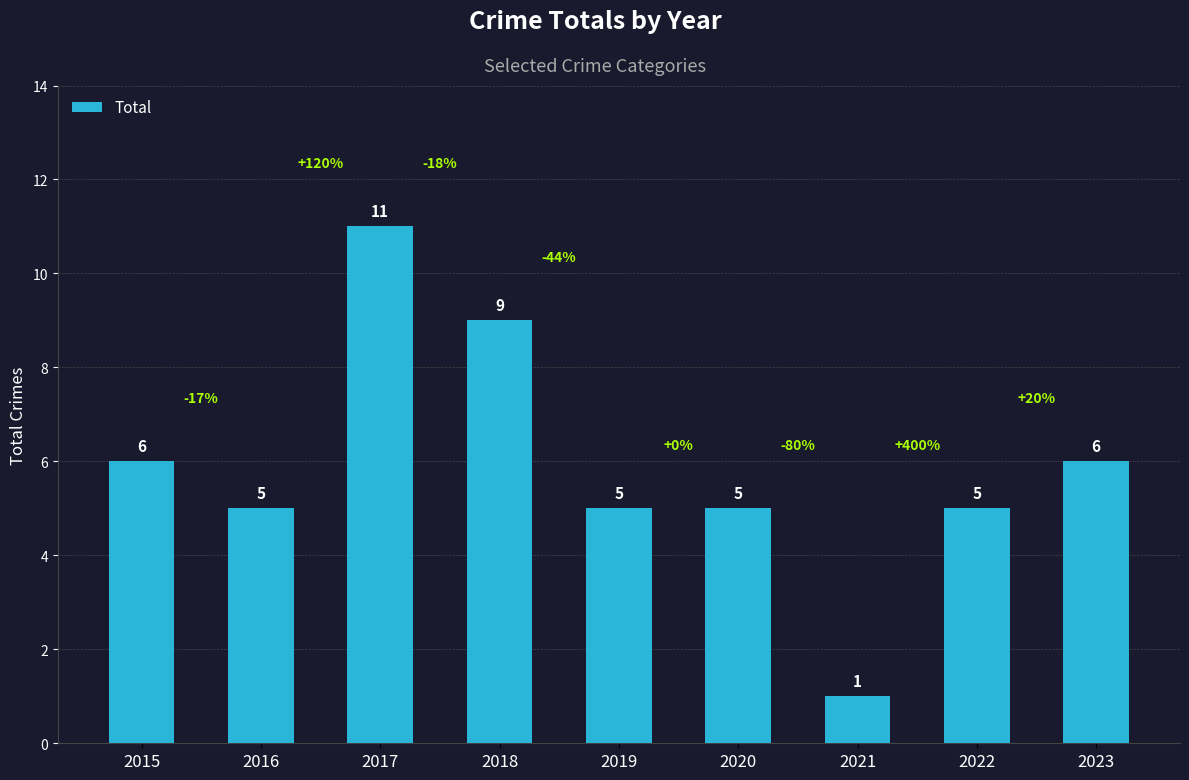

Approximately how many times larger is the value at 2017 compared to 2023?

1.8